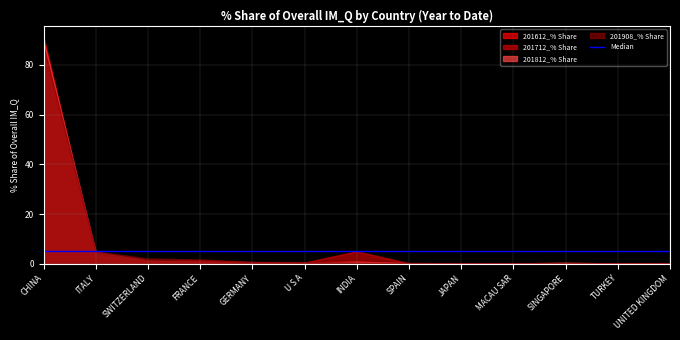

Which category has the highest value in the 201812_% Share series?

CHINA